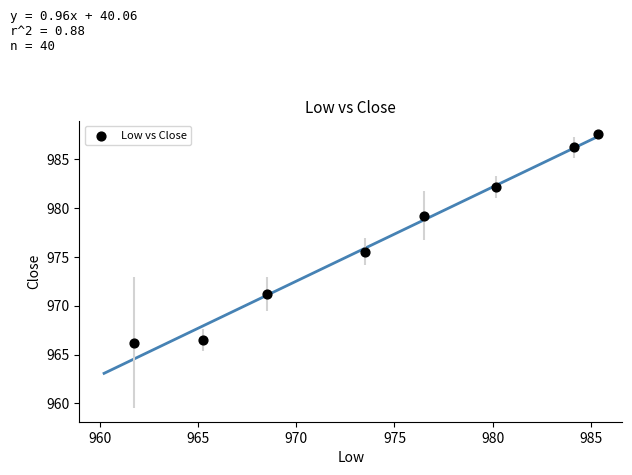

What is the range of Y values (max minus min)?

21.3